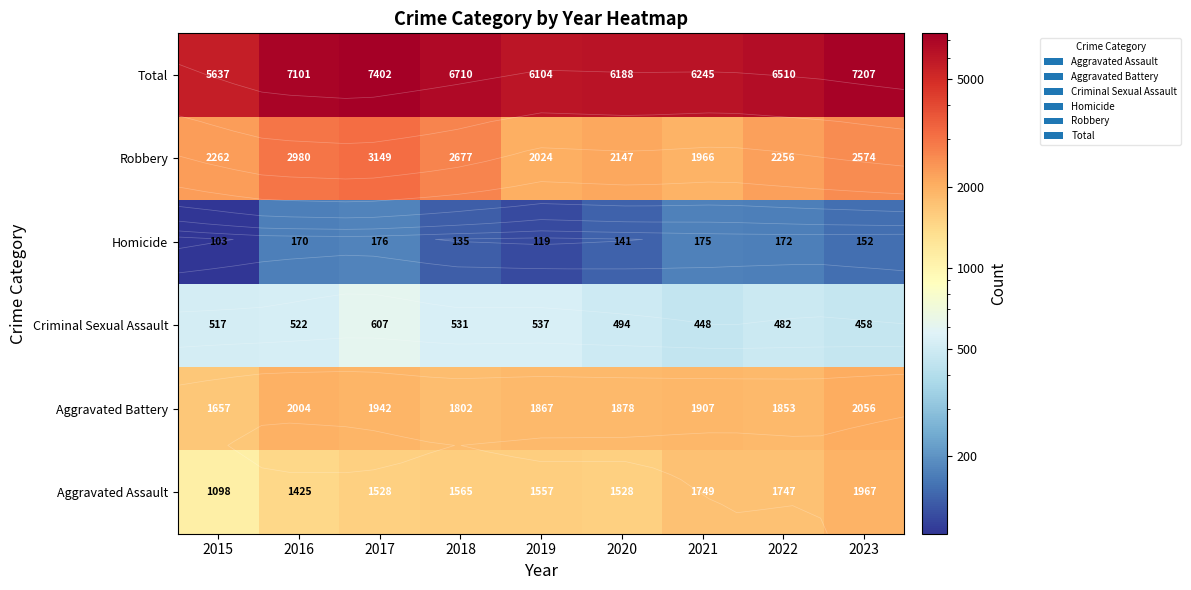

How many values in the Criminal Sexual Assault series exceed 517?

4